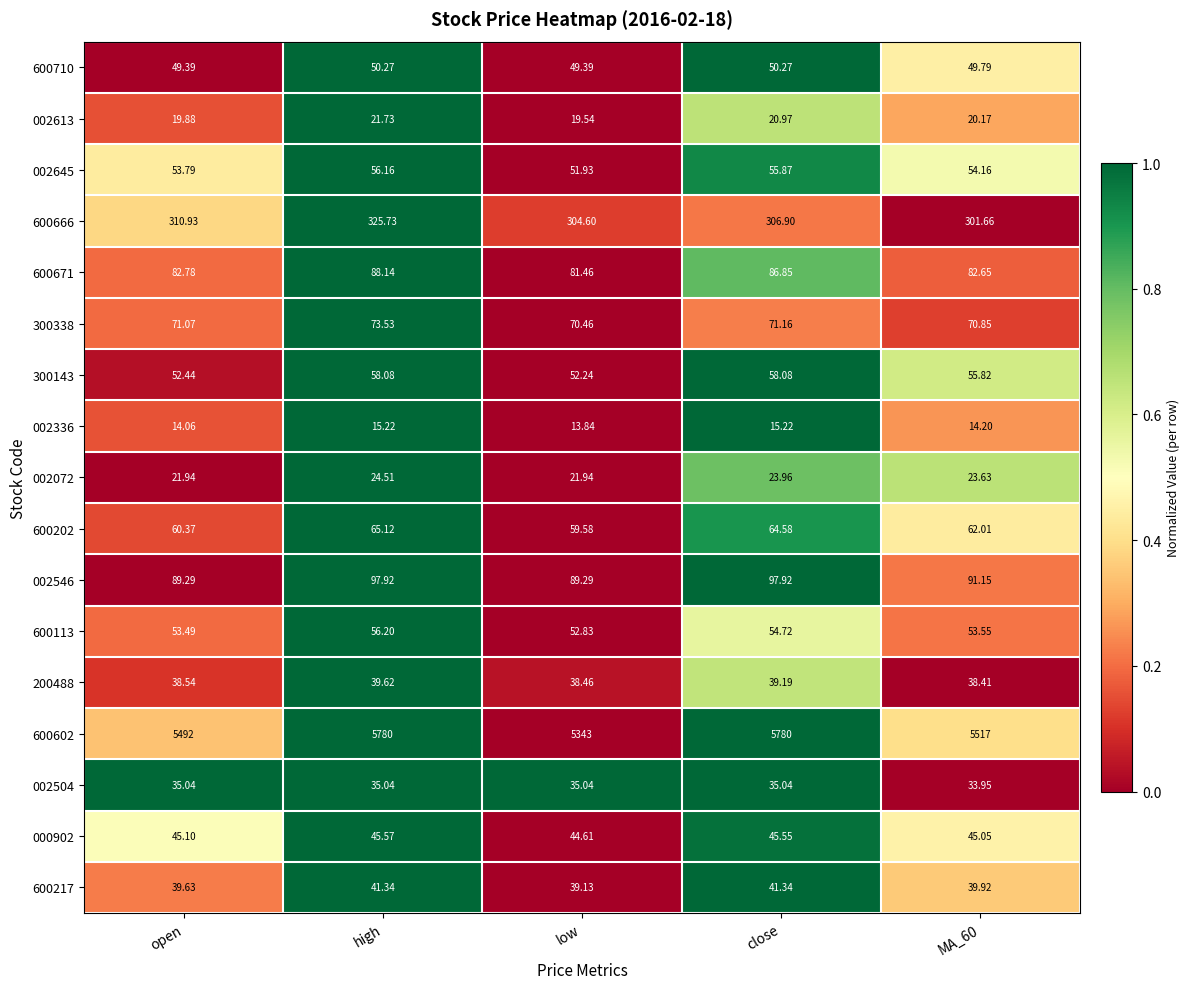

At which label does 600113 reach its minimum?

low